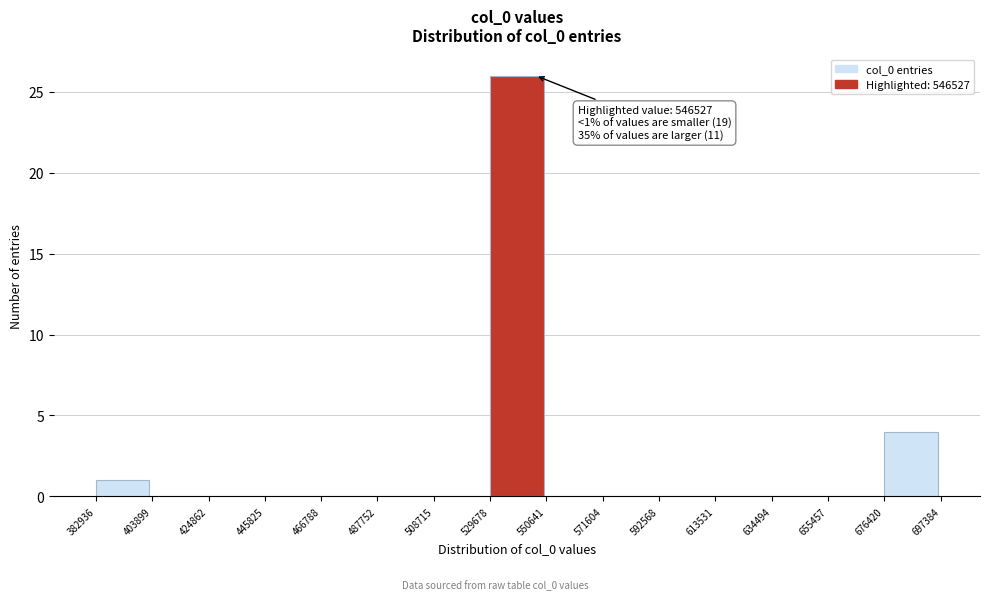

Which range on the x-axis has the tallest bar?

529678 to 550641